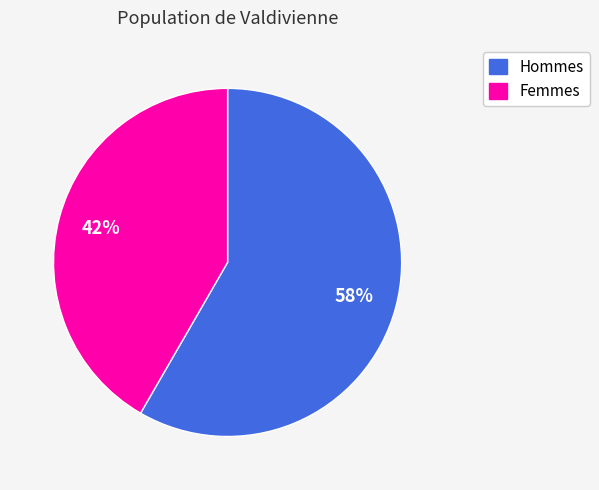

To the nearest percent, what is the average slice percentage?

50%